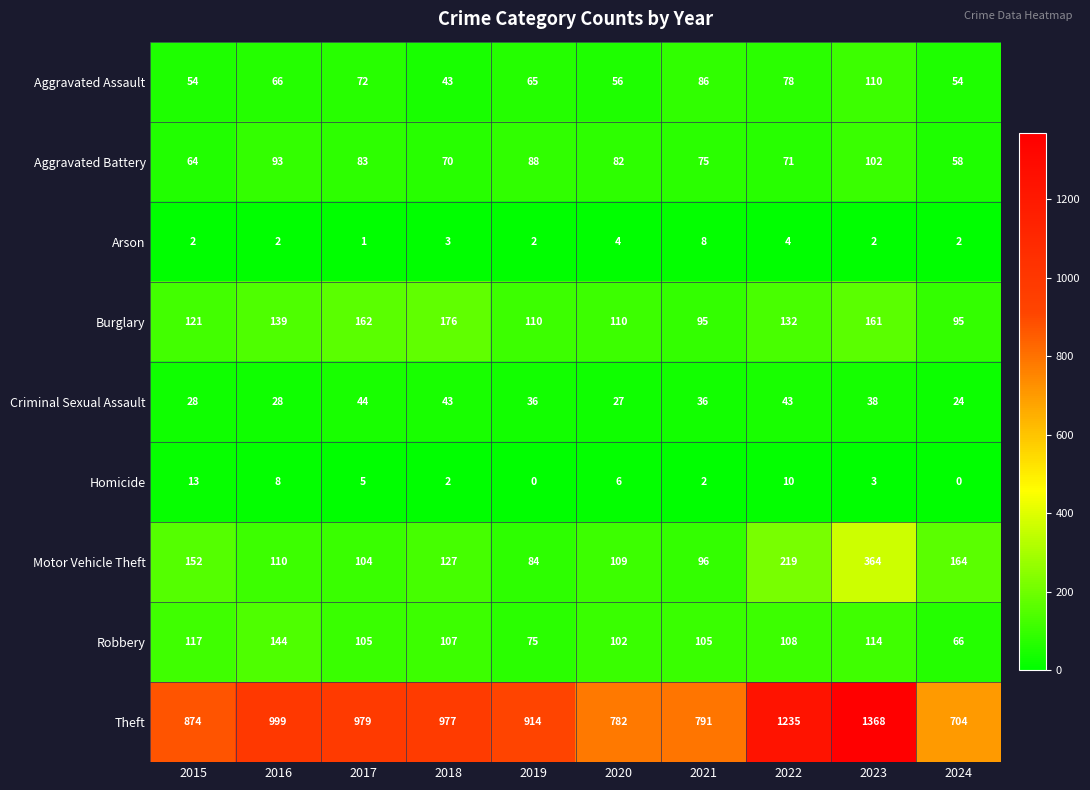

How many values in the Aggravated Battery series are below 82?

5